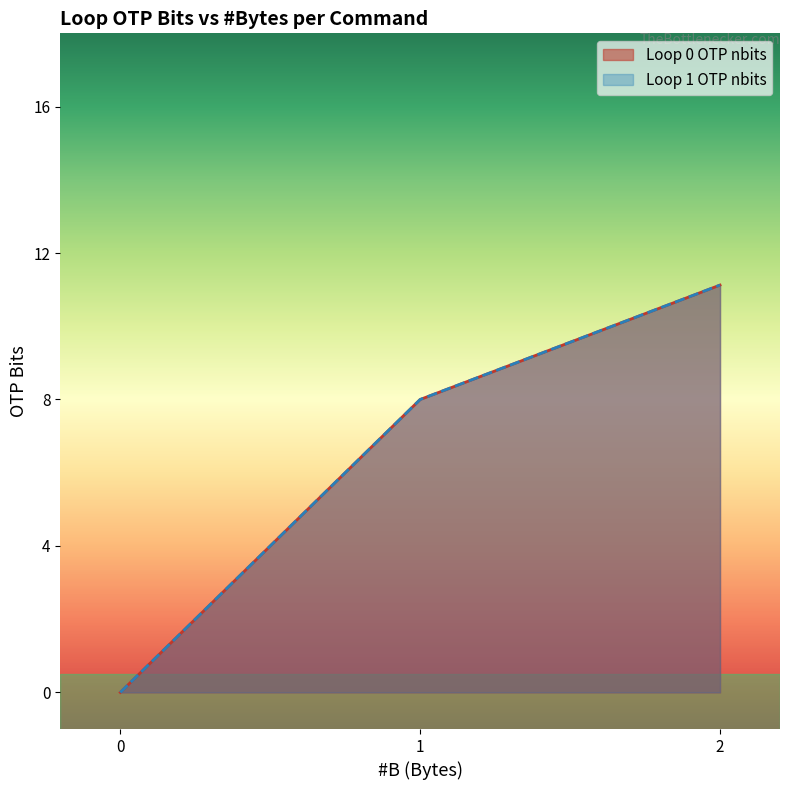

Does the chart display data point markers on the line(s)?

No